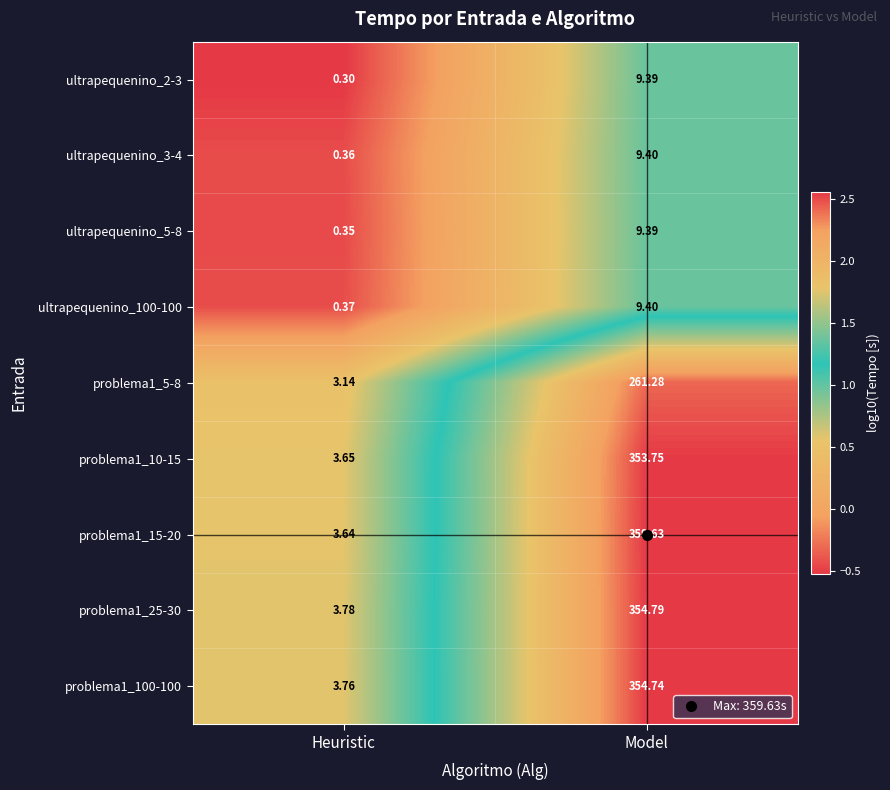

Where is problema1_10-15 nearest to the value 178?

Heuristic